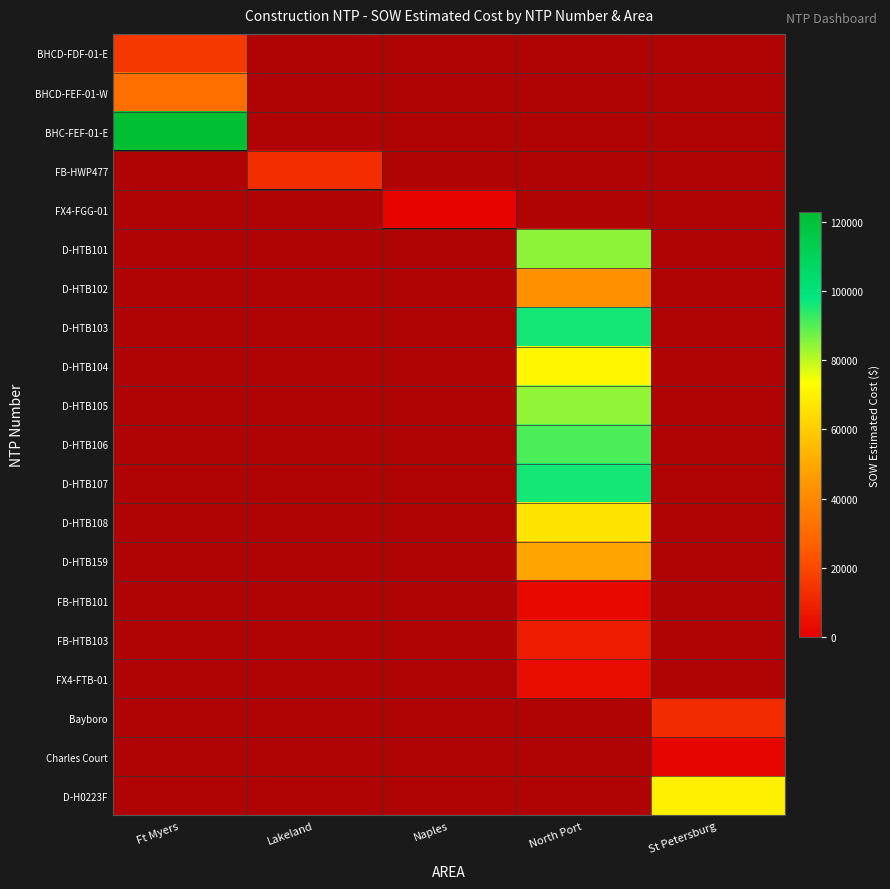

At how many categories does at least one series exceed 26588?

3